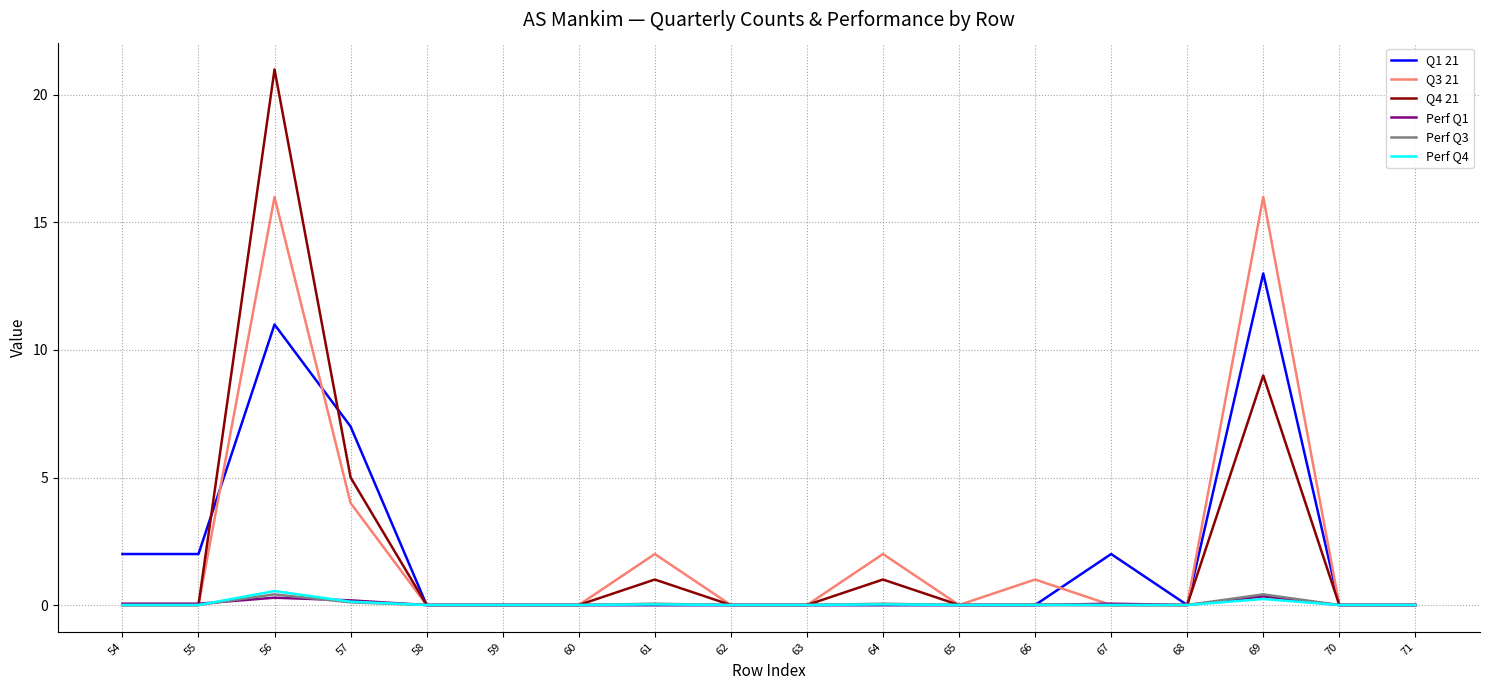

How many series are shown in this chart?

6